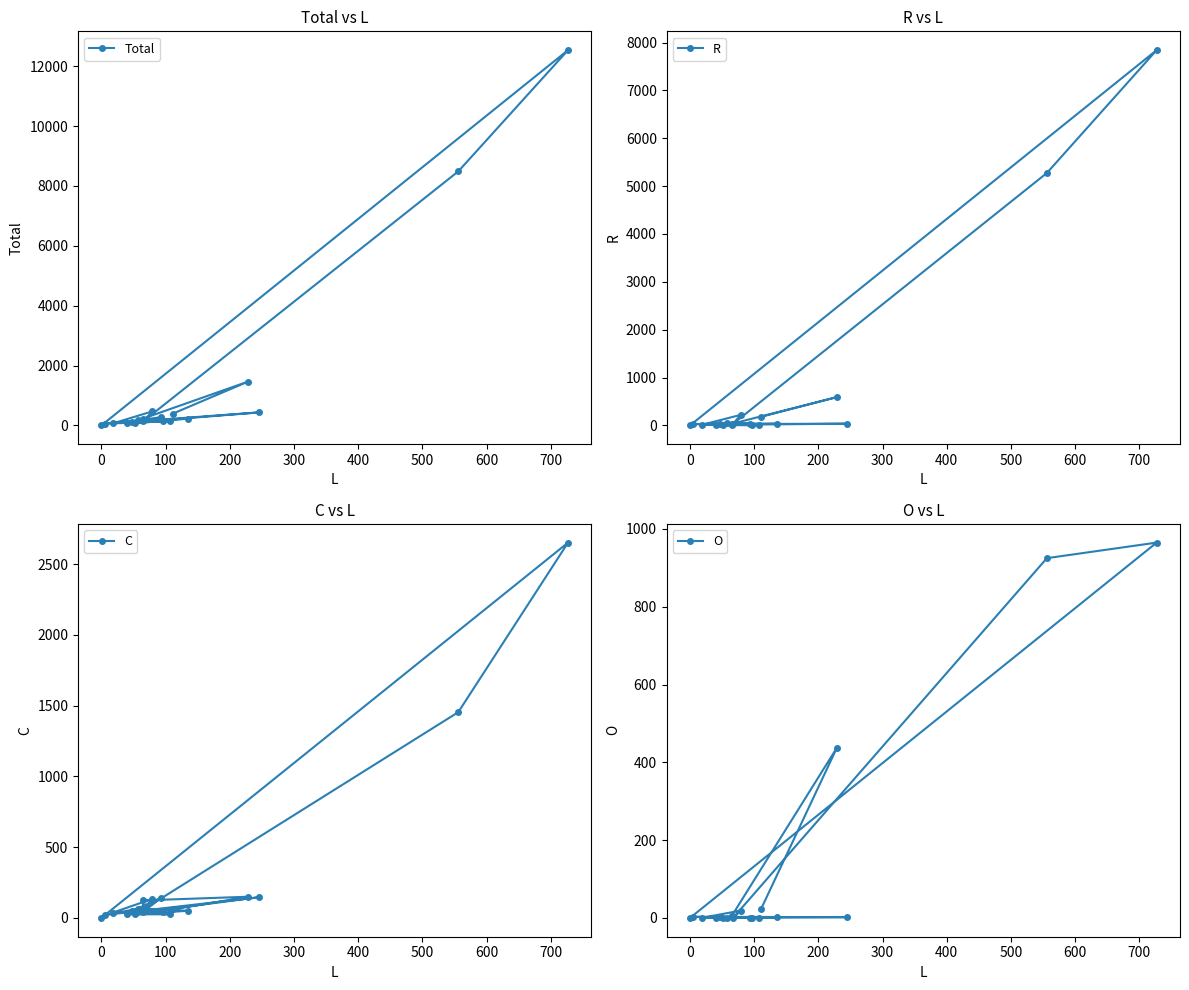

What are all the series names shown in the legend?

Total, R, C, O